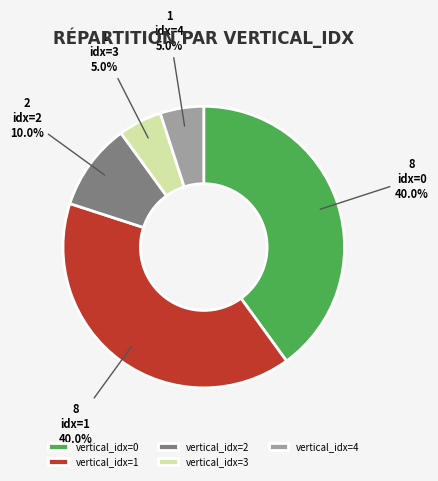

How many slices are in this pie chart?

5